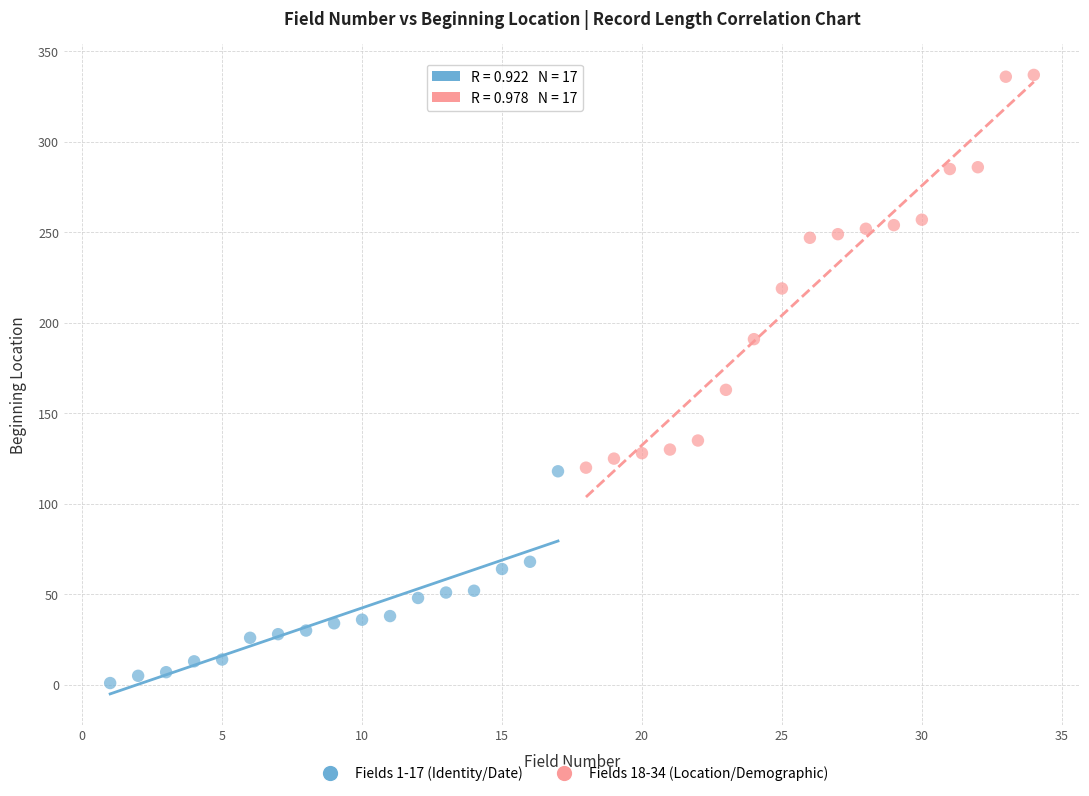

Which series contains the lowest Y value?

Fields 1-17 (Identity/Date)